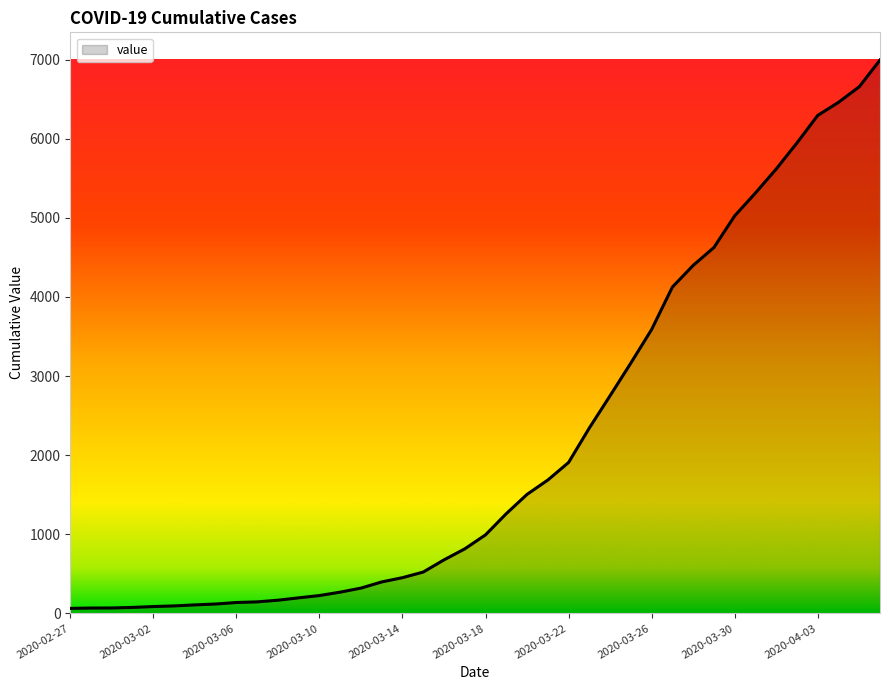

What is the maximum value shown in the chart?

6995